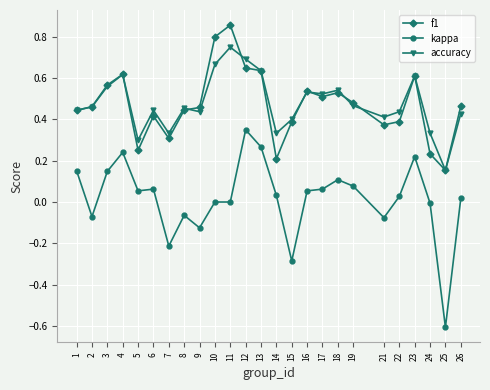

What is the total value across all series at 25?

-0.3